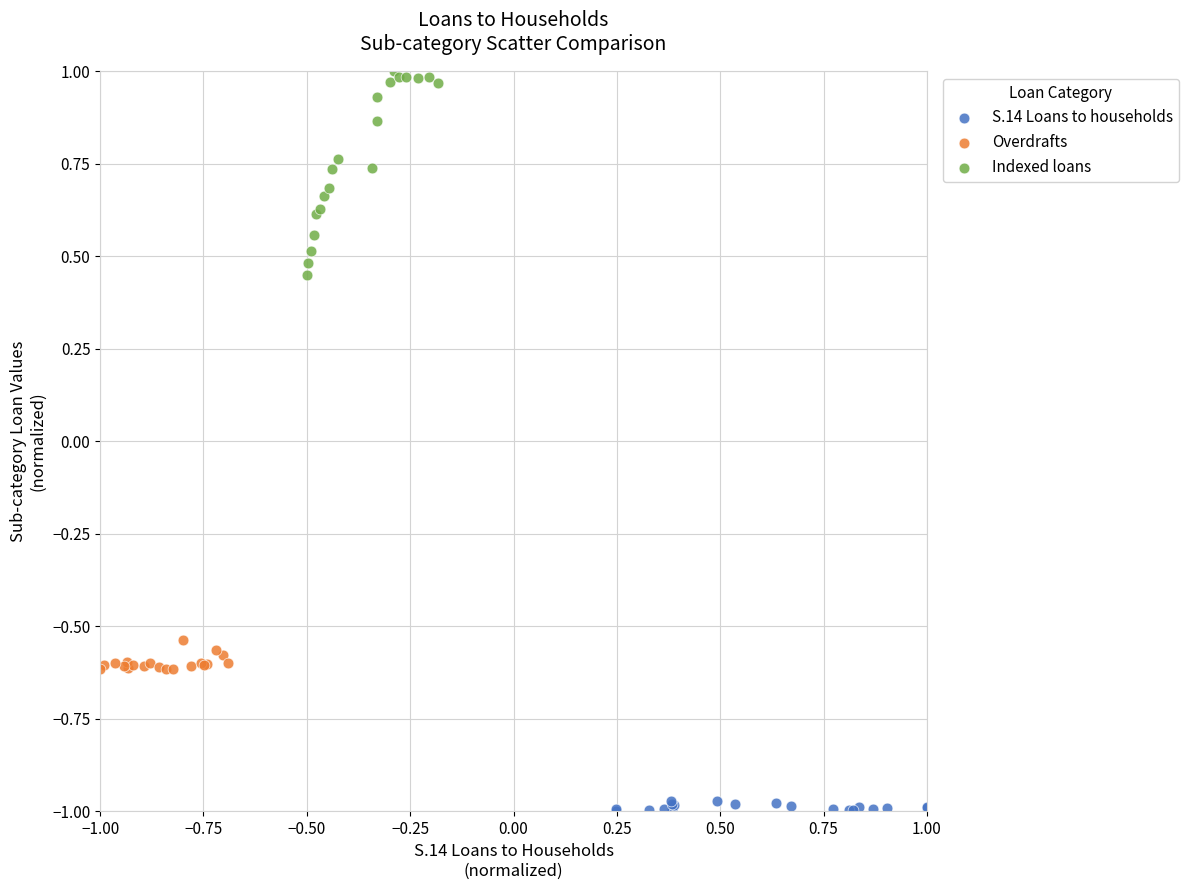

Which series has the largest Y range (max minus min)?

Indexed loans